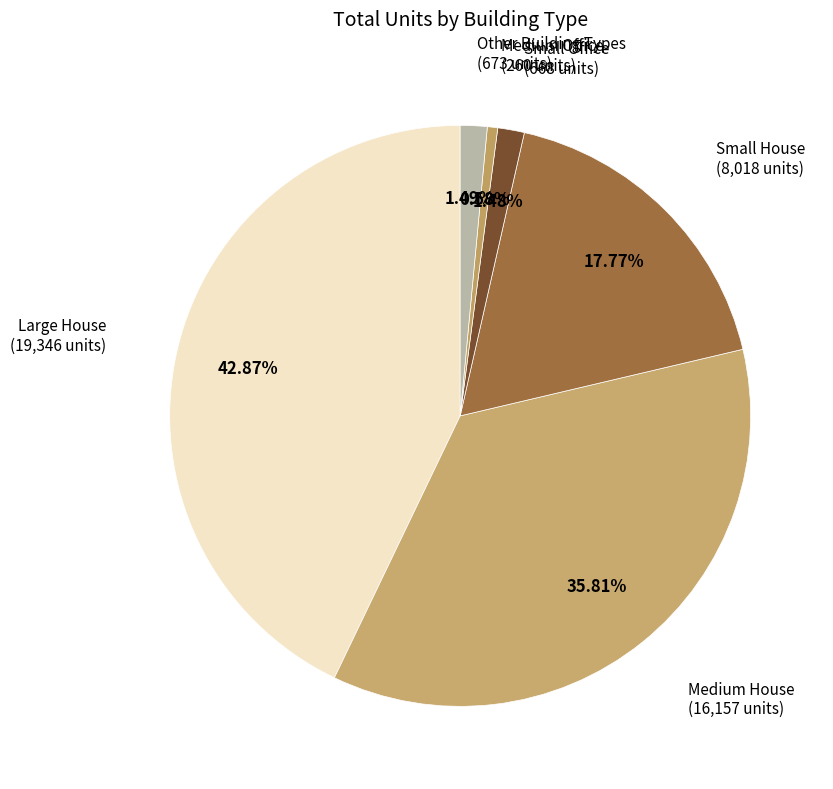

What is the largest slice in the pie chart?

Large House